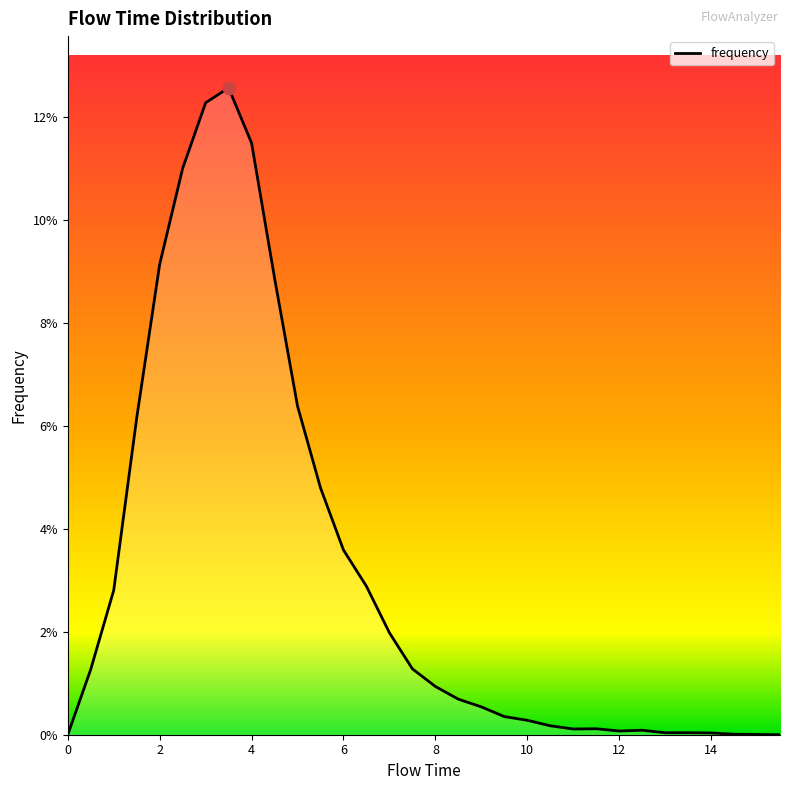

Does the chart have visible grid lines?

No